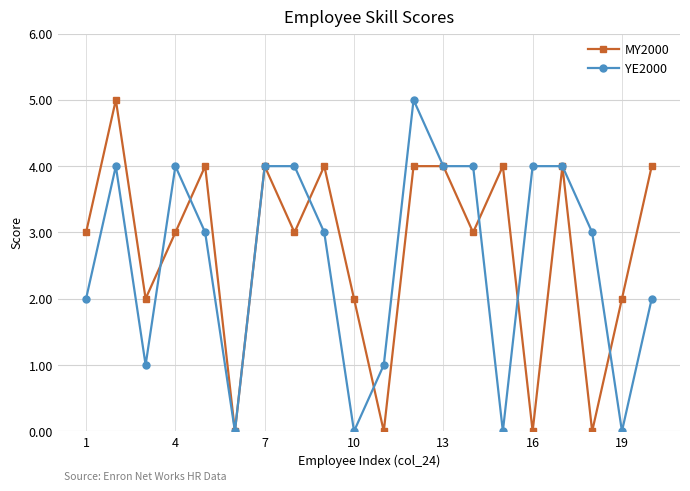

True or false: MY2000 has more than 1 points higher than both neighbors.

True